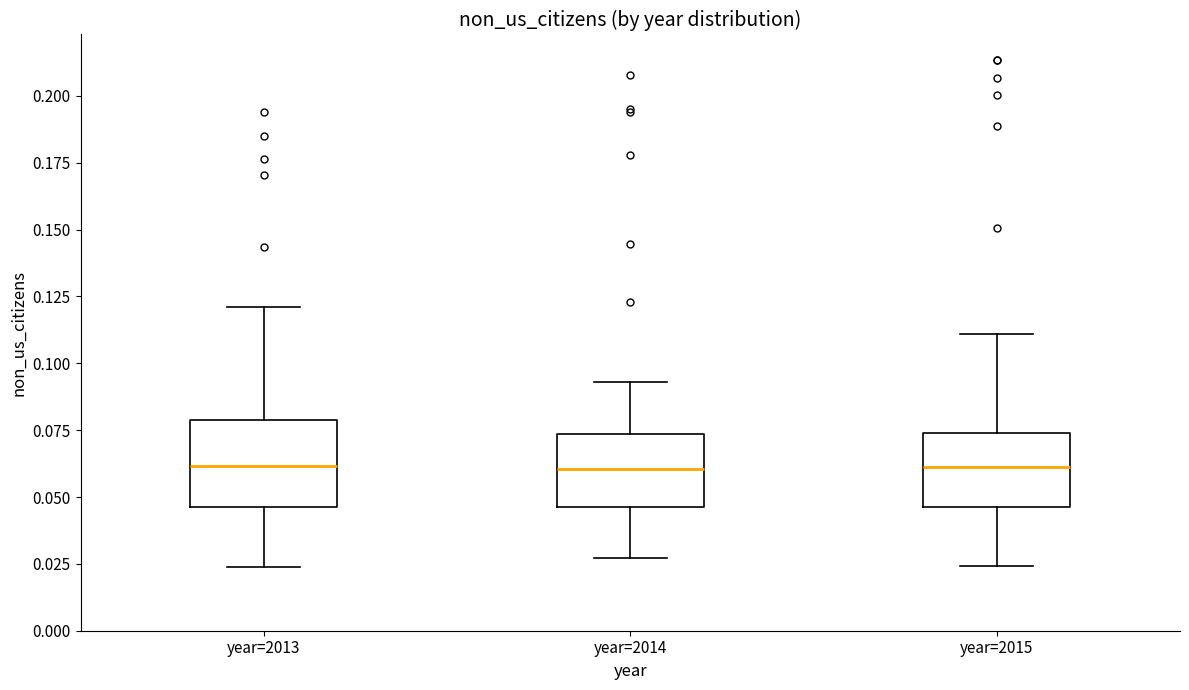

Reading left to right, transcribe this box plot: for each box, give where its median line is, the range the box spans, and where its two whiskers end, as read against the y-axis. The values are not printed on the chart, so give them approximately, as read against the axis.

year=2013: median 0.060, box 0.045 to 0.080, whiskers 0.025 to 0.120
year=2014: median 0.060, box 0.045 to 0.075, whiskers 0.025 to 0.095
year=2015: median 0.060, box 0.045 to 0.075, whiskers 0.025 to 0.110